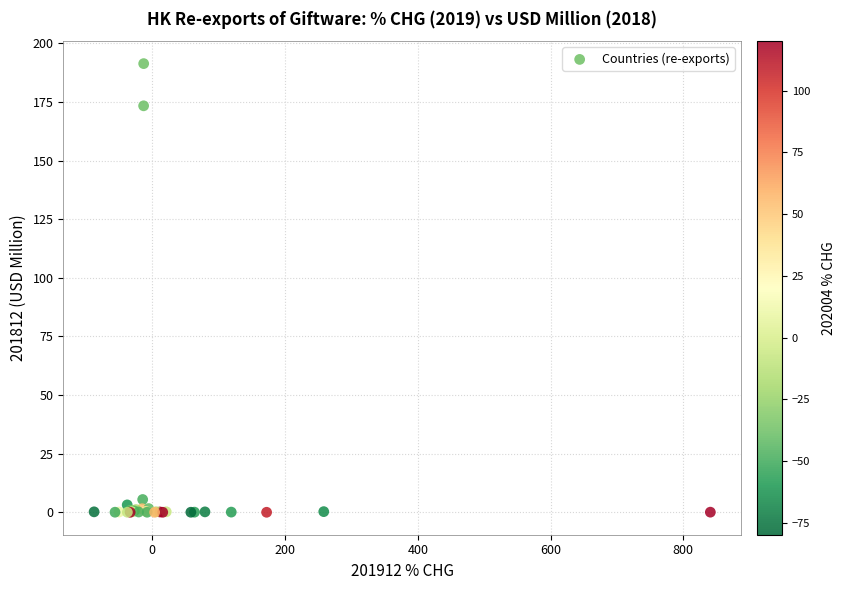

What Y value in the scatter plot is closest to 95?

173.4